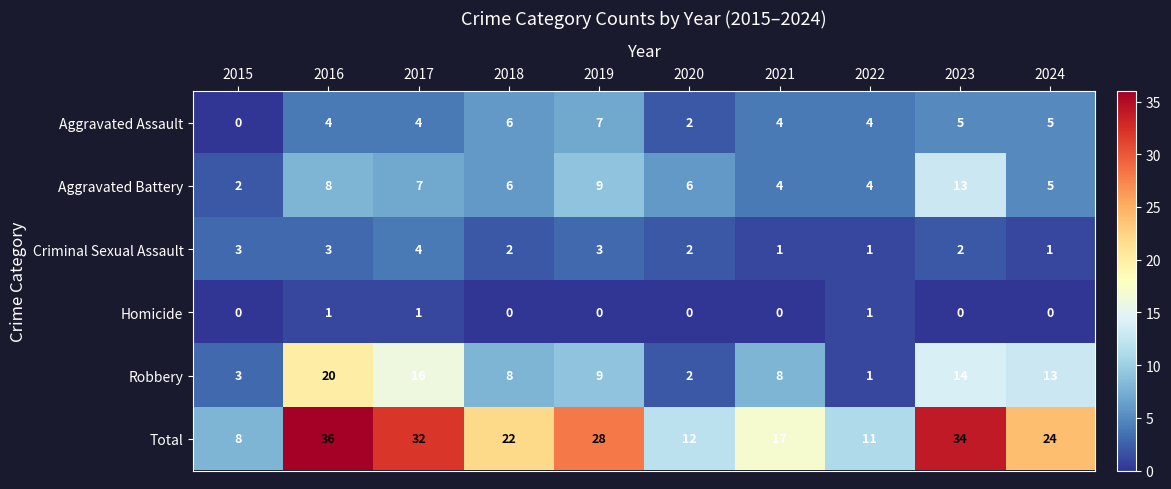

What is the total value across all series at 2015?

16